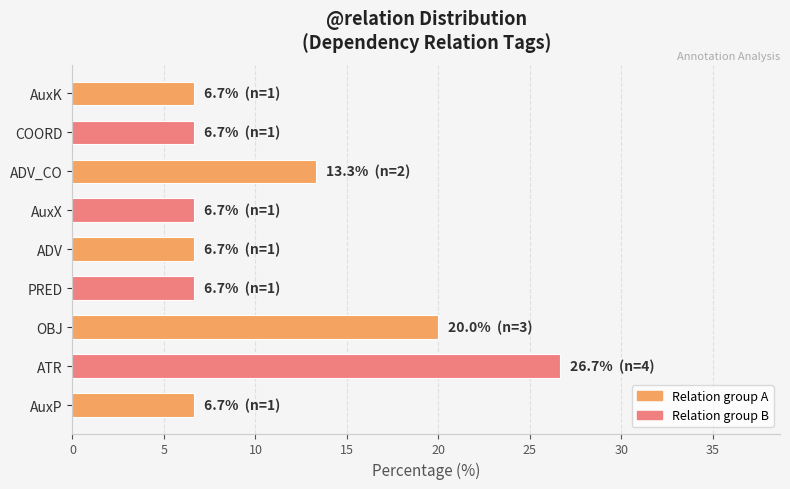

What is the change in value from ATR to PRED?

-20.0